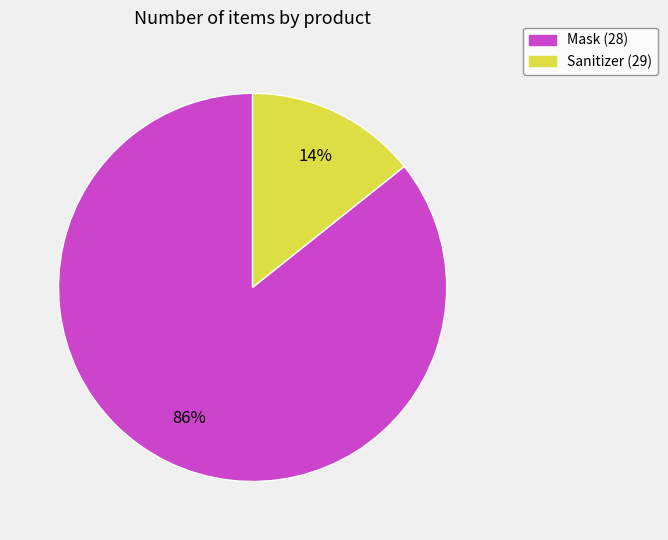

Which slice is the smallest?

Sanitizer (29)